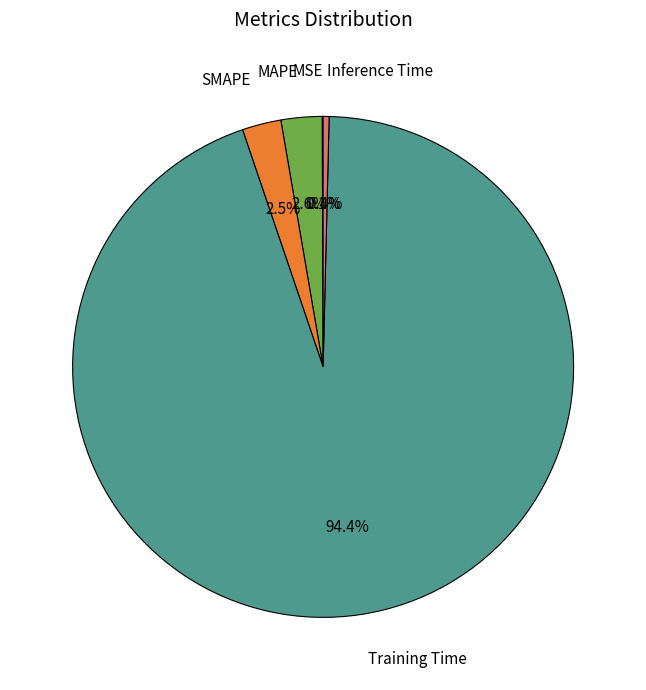

What percentage do Training Time and SMAPE together represent?

96.9%